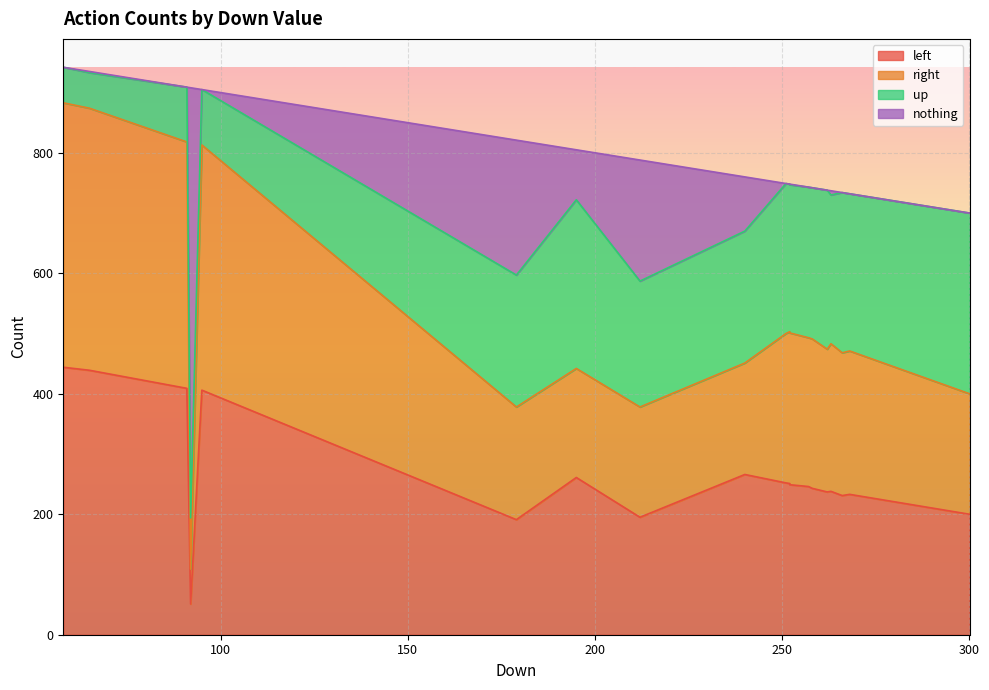

Is it true that nothing equals 0 at 3?

True